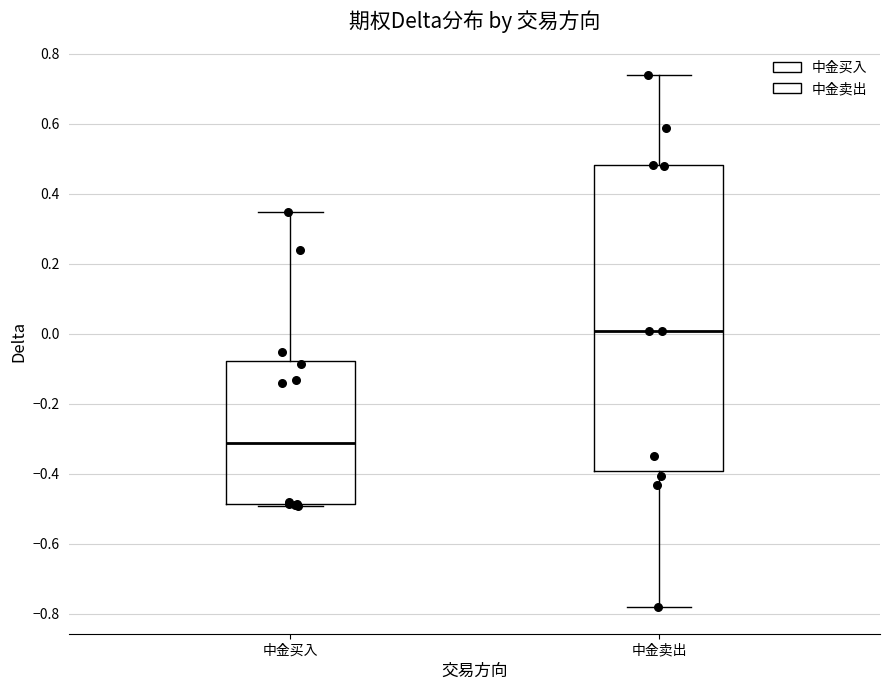

Reading left to right, transcribe this box plot: for each box, give where its median line is, the range the box spans, and where its two whiskers end, as read against the y-axis. The values are not printed on the chart, so give them approximately, as read against the axis.

中金买入: median -0.32, box -0.48 to -0.08, whiskers -0.50 to 0.34
中金卖出: median 0.00, box -0.40 to 0.48, whiskers -0.78 to 0.74